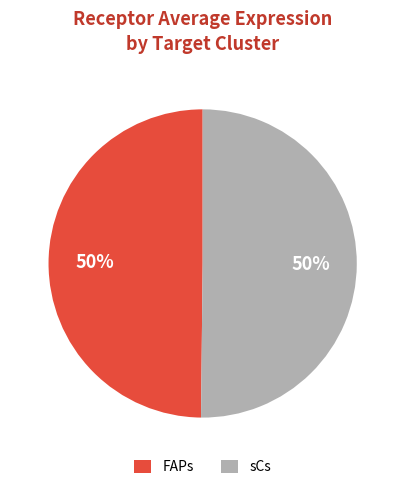

Is the sum of FAPs and sCs greater than half?

Yes